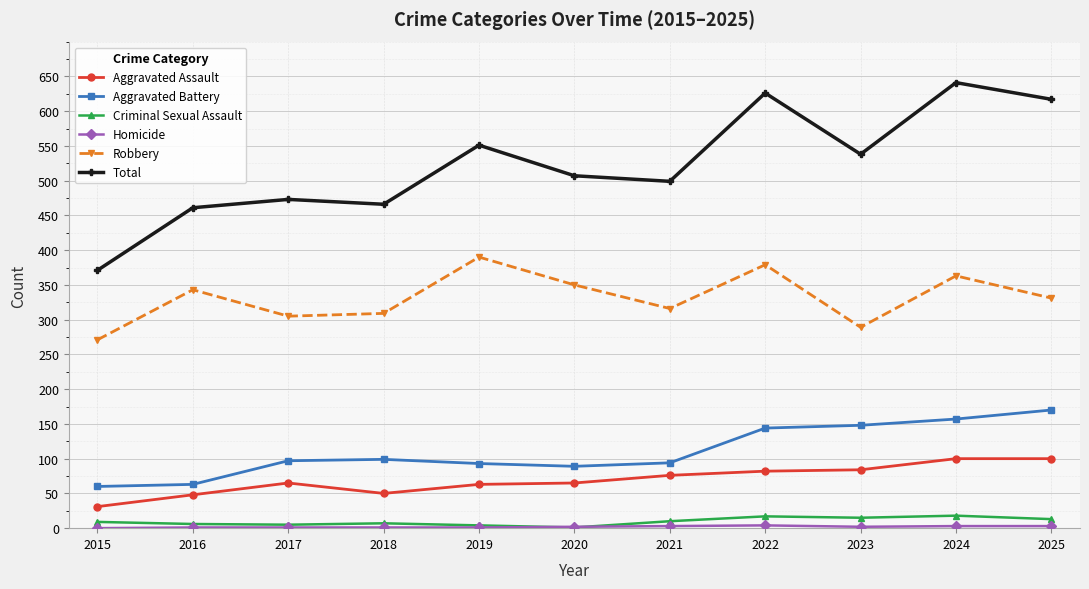

At which label does Robbery reach its minimum?

2015